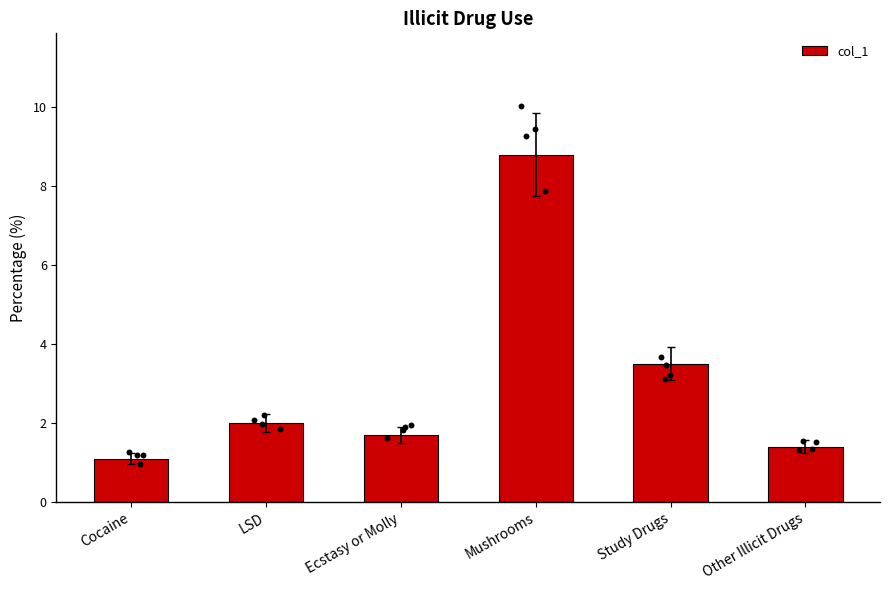

Which has a higher value, Other Illicit Drugs or Cocaine?

Other Illicit Drugs